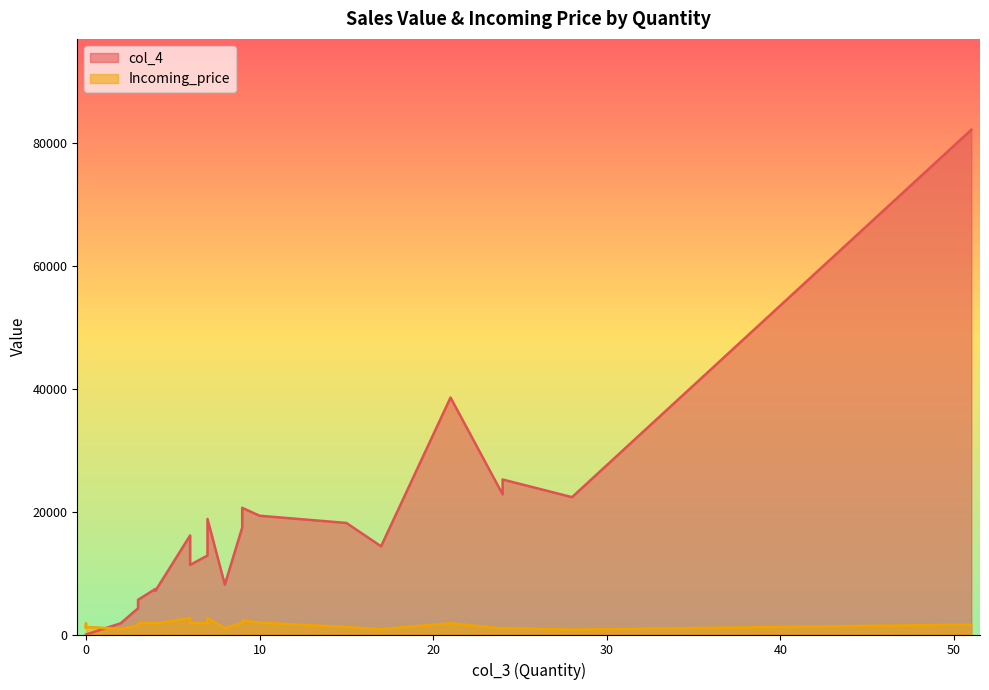

Is it true that col_4 equals 36711.2 at 28?

False